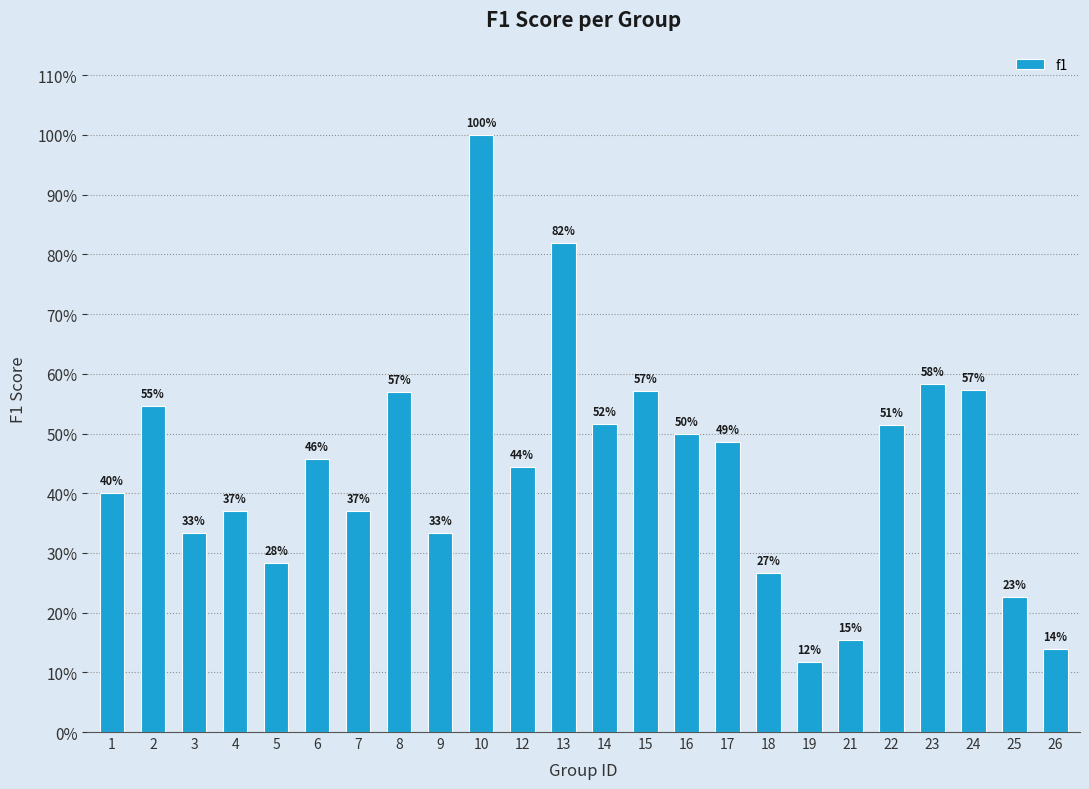

Does the chart contain stacked bars?

No